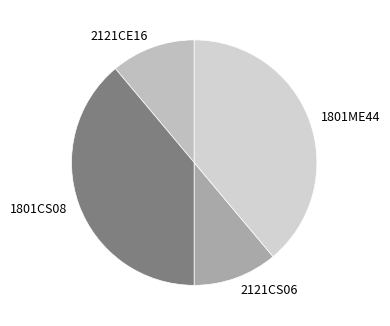

Is it true that 1801CS08 is 39% of the pie?

True